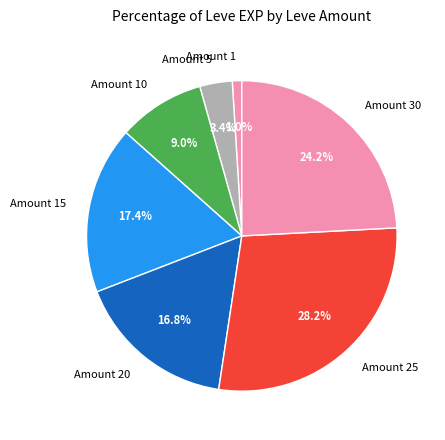

How many slices are in this pie chart?

7